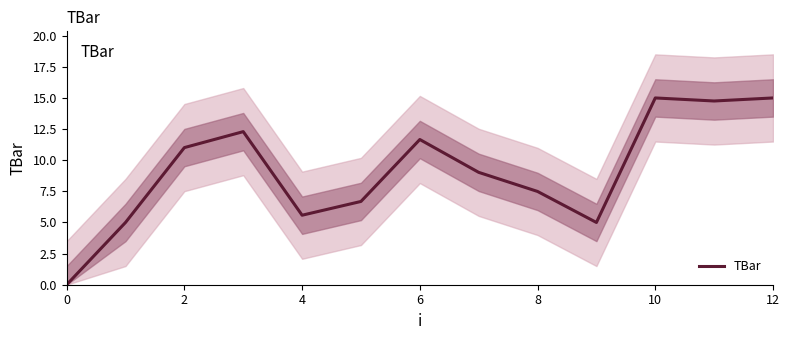

True or false: the data has more than 2 interior local peaks.

True